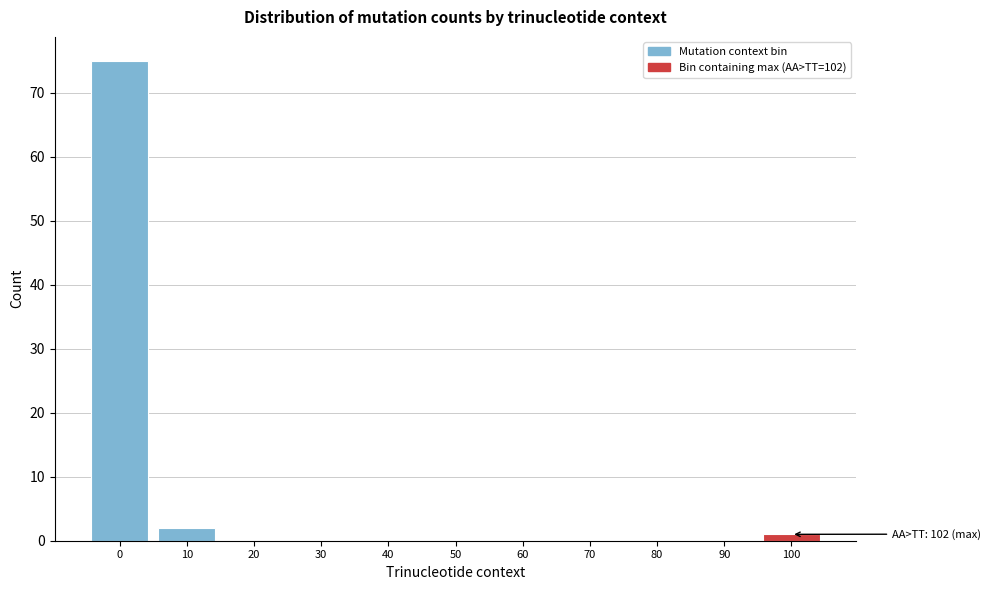

Reading right to left, what are all the values shown in this chart?

100=1	90=0	80=0	70=0	60=0	50=0	40=0	30=0	20=0	10=2	0=75